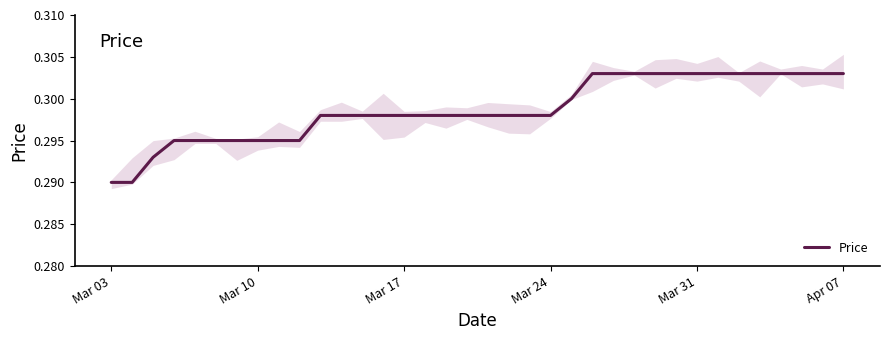

Does the chart have visible grid lines?

No